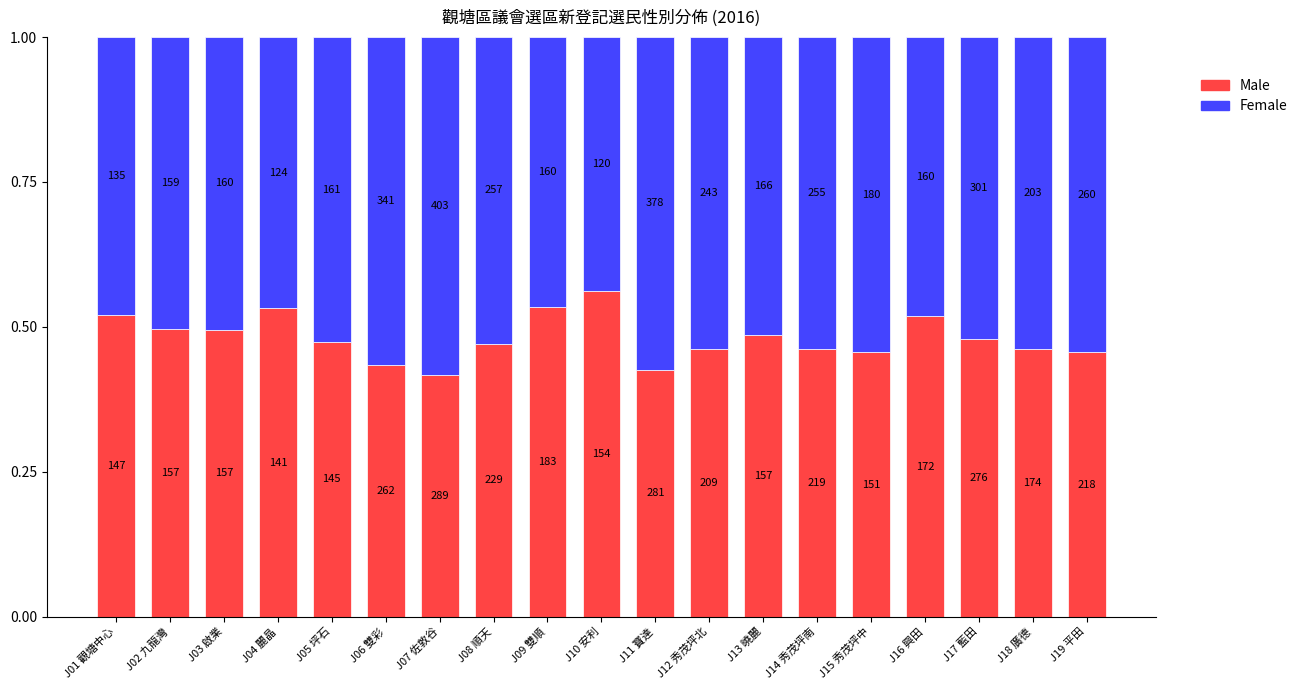

What is the label of the 4th bar from the left?

J04 麗晶